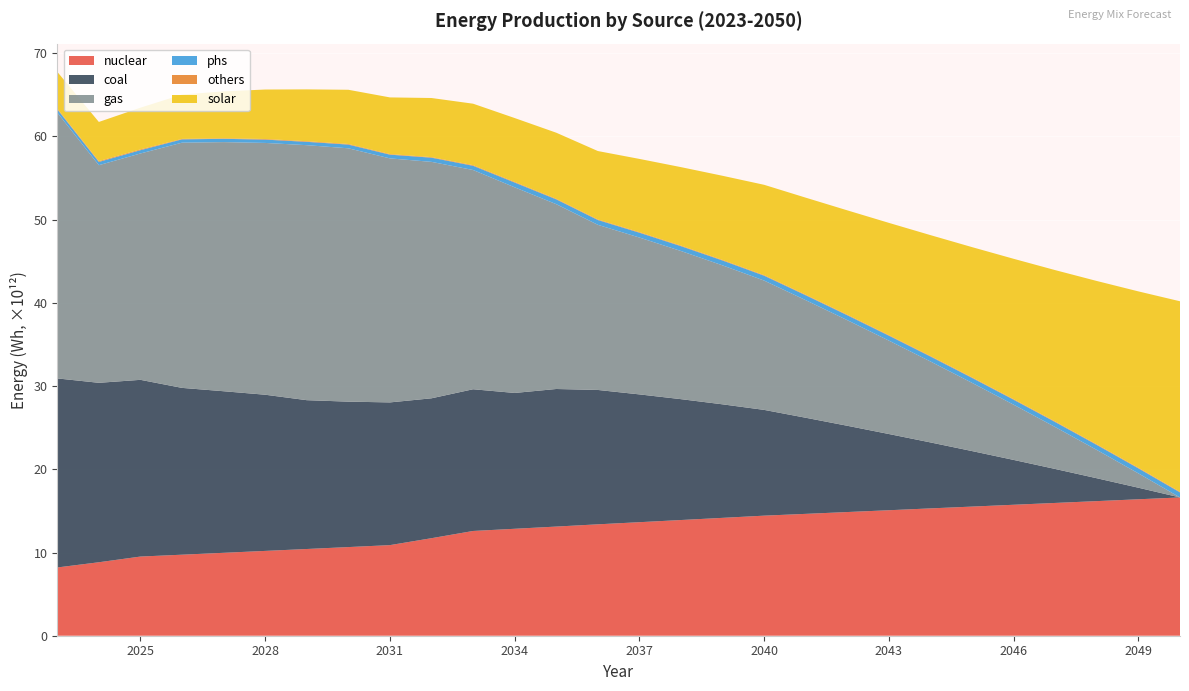

Reading left to right, list all the values displayed in this chart.

nuclear: 2023=8203109300000.0	2024=8829751008597.9	2025=9514165160233.8	2026=9738060253509.1	2027=9964374084163.5	2028=10193106652096.3	2029=10422257524103.7	2030=10653794000000.0	2031=10888149568859.2	2032=11721572915015.9	2033=12588840747401.8	2034=12851870911185.9	2035=13117328662052.0	2036=13387521000000.0	2037=13643598000000.0	2038=13904289000000.0	2039=14164980000000.0	2040=14430285000000.0	2041=14644836000000.0	2042=14864001000000.0	2043=15080859000000.0	2044=15302331000000.0	2045=15519189000000.0	2046=15738354000000.0	2047=15957519000000.0	2048=16176684000000.0	2049=16398156000000.0	2050=16617321000000.0
coal: 2023=22720531400000.0	2024=21564393513612.4	2025=21238161391129.3	2026=20045925592370.6	2027=19417833935059.6	2028=18769136831536.6	2029=17884889075790.1	2030=17477075000000.0	2031=17151255303179.4	2032=16811365158042.5	2033=17031287550849.7	2034=16323360322852.7	2035=16533811554739.6	2036=16148601000000.0	2037=15359171520000.0	2038=14525093400000.0	2039=13642298550000.0	2040=12709304460000.0	2041=11549752800000.0	2042=10366705170000.0	2043=9158929500000.0	2044=7927175120000.0	2045=6670919520000.0	2046=5388680660000.0	2047=4080825910000.0	2048=2747270880000.0	2049=1387738560000.0	2050=0.0
gas: 2023=31948839090000.0	2024=26153785430023.3	2025=27203323094589.7	2026=29470681677516.5	2027=29938050864554.0	2028=30260233641931.7	2029=30646281709430.7	2030=30446544000000.0	2031=29325762897004.7	2032=28412510758984.2	2033=26348926649640.0	2034=24711513641872.9	2035=22211212165826.7	2036=19844419000000.0	2037=18849844000000.0	2038=17802492000000.0	2039=16699292500000.0	2040=15538510000000.0	2041=14129239500000.0	2042=12691044000000.0	2043=11223033500000.0	2044=9725208000000.0	2045=8196677500000.0	2046=6634772000000.0	2047=5035353000000.0	2048=3399978000000.0	2049=1722595000000.0	2050=0.0
phs: 2023=391211900000.0	2024=392723100000.0	2025=394196520000.0	2026=395707720000.0	2027=397218920000.0	2028=398730120000.0	2029=400203540000.0	2030=446498508977.1	2031=448170474934.7	2032=504684531919.5	2033=506549417025.9	2034=573693319146.6	2035=575731027657.2	2036=577820985104.0	2037=579910942550.8	2038=582000899997.6	2039=584038608508.3	2040=586128565955.1	2041=588218523401.9	2042=590256231912.5	2043=592346189359.3	2044=594436146806.1	2045=596473855316.7	2046=598563812763.5	2047=600653770210.3	2048=602743727657.1	2049=604781436167.8	2050=606871393614.6
others: 2023=86671800000.0	2024=95000039996.7	2025=95343381814.9	2026=55863474558.6	2027=56079163649.6	2028=73072382734.0	2029=73349697279.5	2030=73627011824.9	2031=65763163646.6	2032=66009665464.8	2033=75152241825.1	2034=75429556370.6	2035=67453461828.6	2036=67699963646.9	2037=67946465465.1	2038=68192967283.3	2039=68439469101.5	2040=68668363647.0	2041=68914865465.2	2042=69161367283.4	2043=69407869101.7	2044=69654370919.9	2045=69900872738.1	2046=70129767283.6	2047=70376269101.8	2048=70622770920.0	2049=70869272738.2	2050=71115774556.5
solar: 2023=4418368680000.0	2024=4708181380000.0	2025=5012665840000.0	2026=5330532900000.0	2027=5642740460000.0	2028=5945863650000.0	2029=6231297600000.0	2030=6513716550000.0	2031=6813755520000.0	2032=7104777570000.0	2033=7386453450000.0	2034=7677240240000.0	2035=7944226180000.0	2036=8221787400000.0	2037=8801170840000.0	2038=9430805170000.0	2039=10114063800000.0	2040=10855852800000.0	2041=11661977730000.0	2042=12538135560000.0	2043=13489554780000.0	2044=14522593050000.0	2045=15645973920000.0	2046=16865870480000.0	2047=18190740680000.0	2048=19632510700000.0	2049=21196147600000.0	2050=22898227000000.0